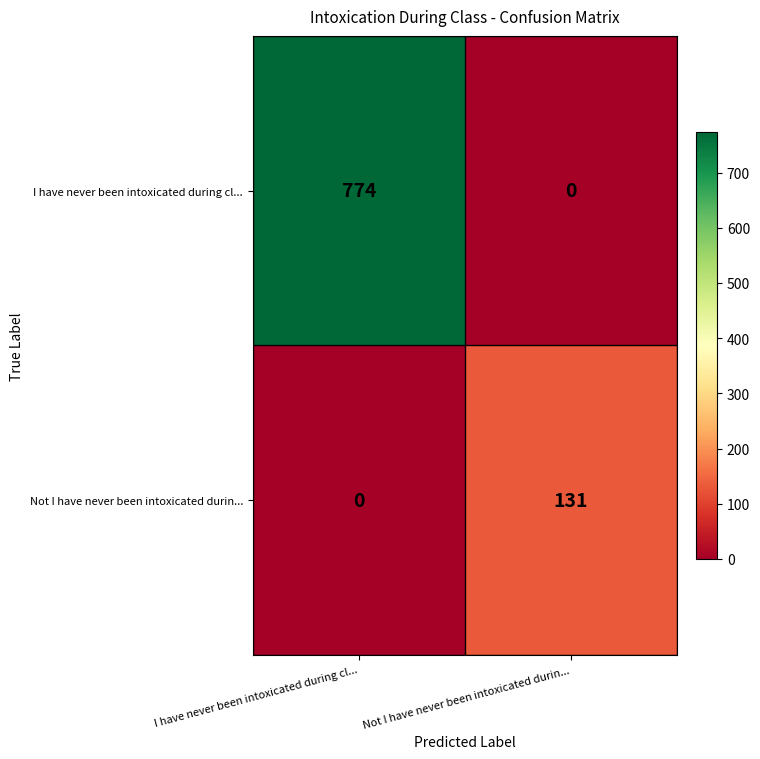

At which category is the sum across all series the highest?

I have never been intoxicated during cl...